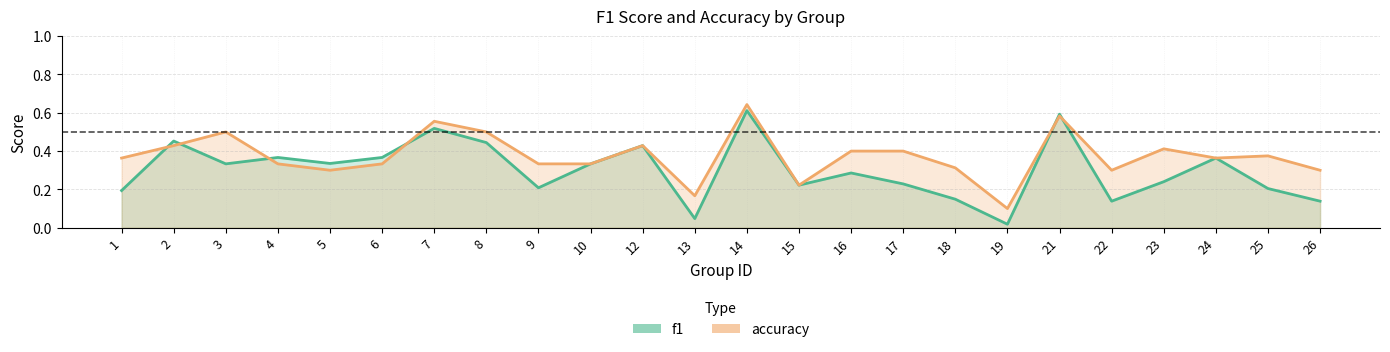

Rank the categories by f1 value from highest to lowest.

14, 21, 7, 2, 8, 12, 4, 6, 24, 5, 3, 10, 16, 23, 17, 15, 9, 25, 1, 18, 22, 26, 13, 19